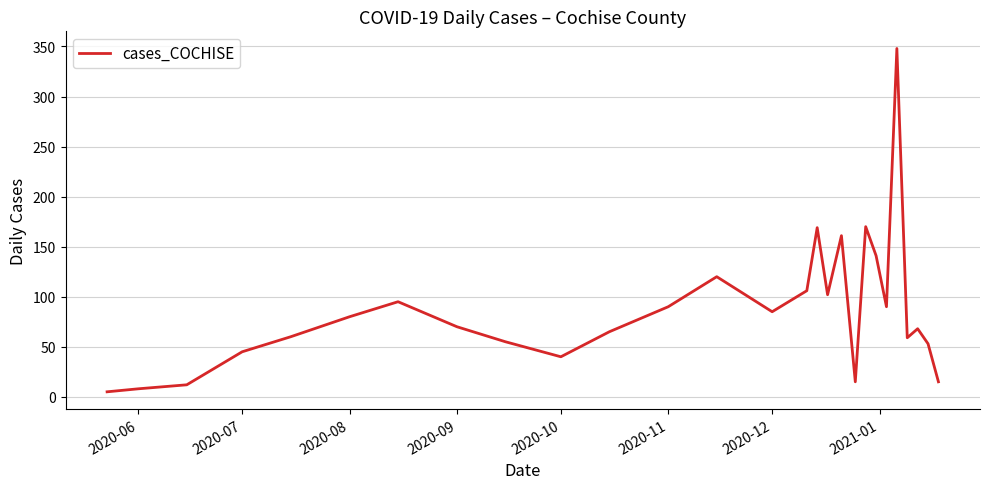

What is the difference between the maximum and minimum values?

343